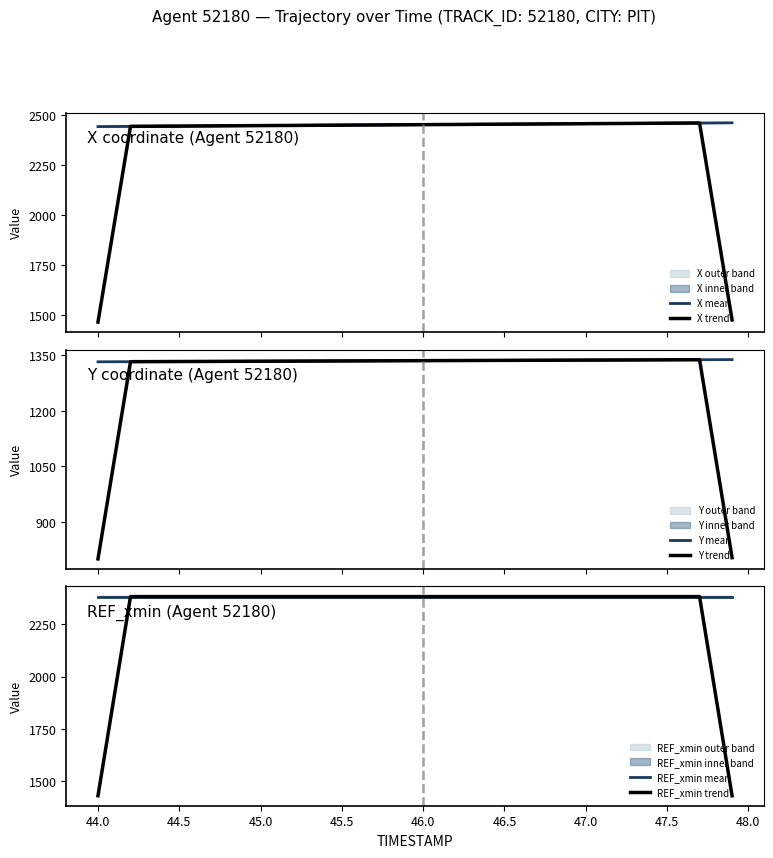

True or false: Y trend and X mean intersect in this chart.

False